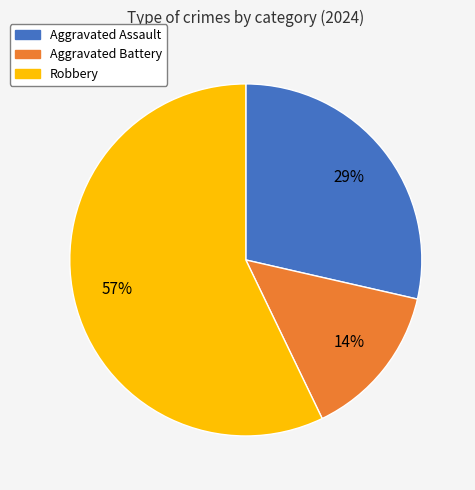

Which has a higher value, Robbery or Aggravated Assault?

Robbery